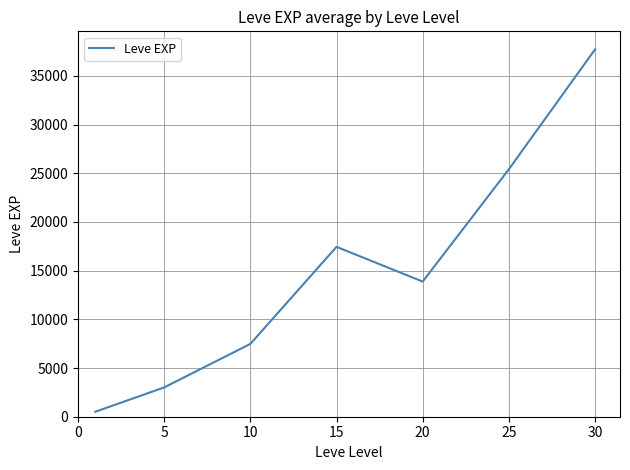

What is the maximum value shown in the chart?

37715.0